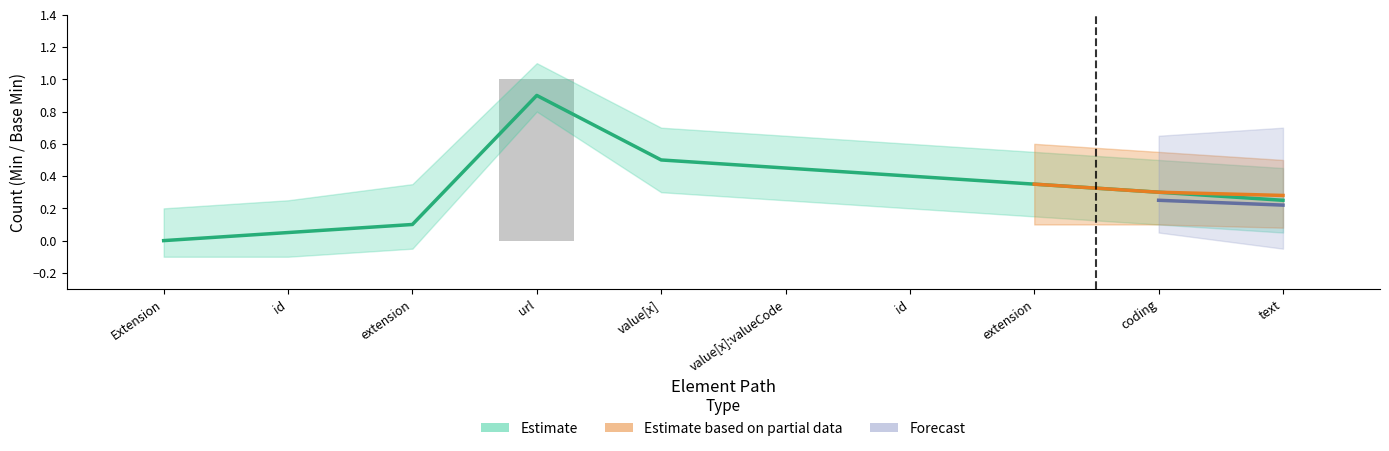

Reading left to right, what are all the values shown in this chart?

0	0	0	1	0	0	0	0	0	0